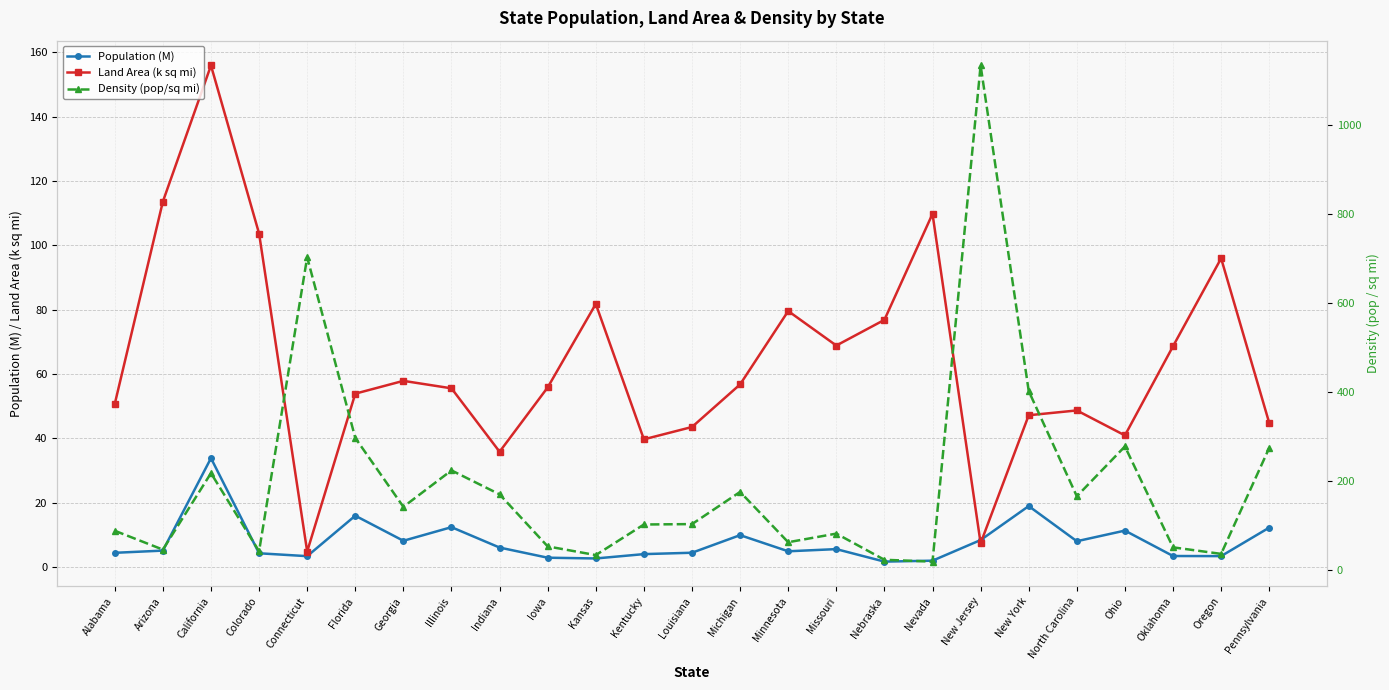

At which label does Population (M) reach its peak?

California